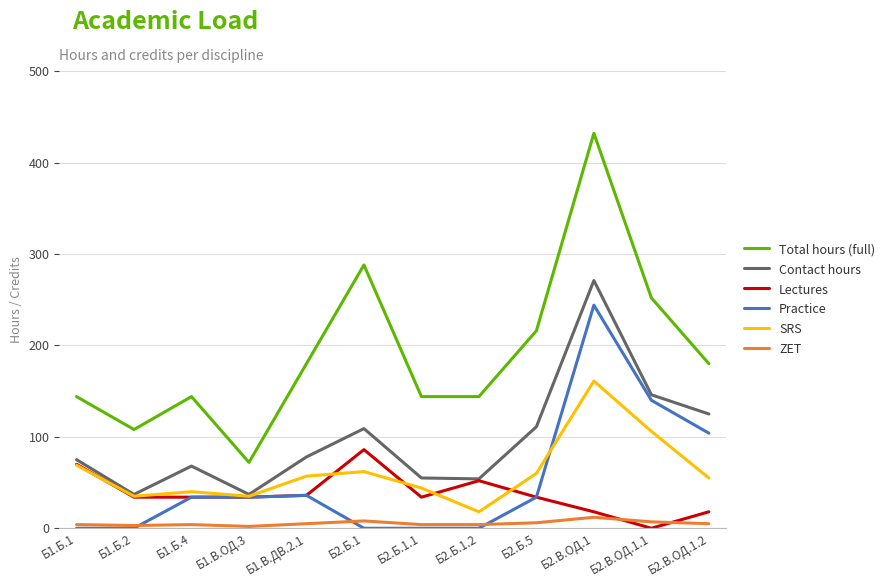

How many lines are shown in the chart?

6